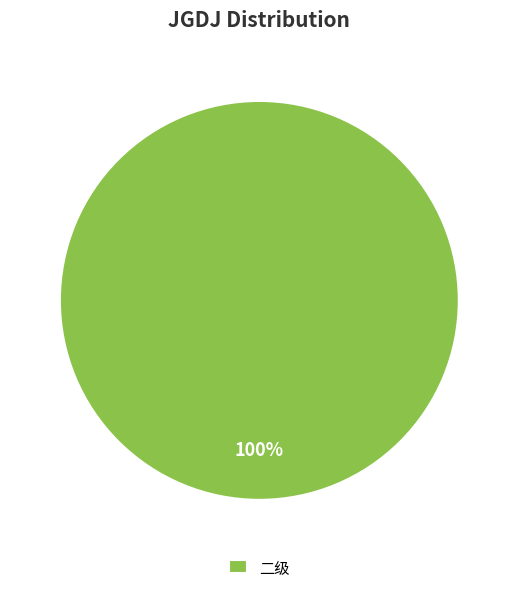

Does 二级 account for over 50% of the chart?

Yes